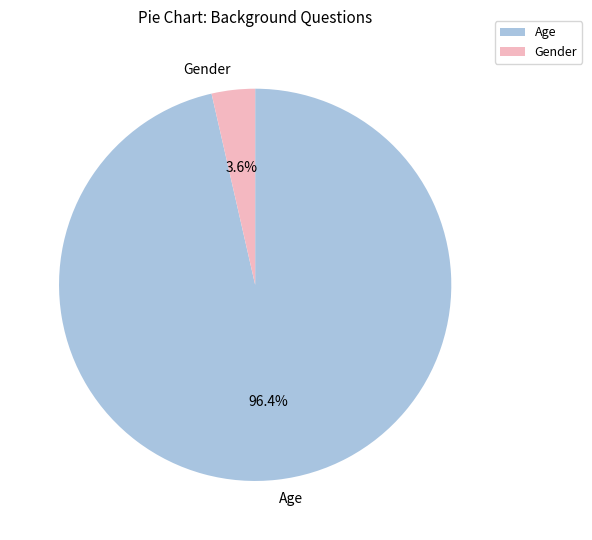

To the nearest percent, what is the difference between the Age and Gender slice percentages?

93%